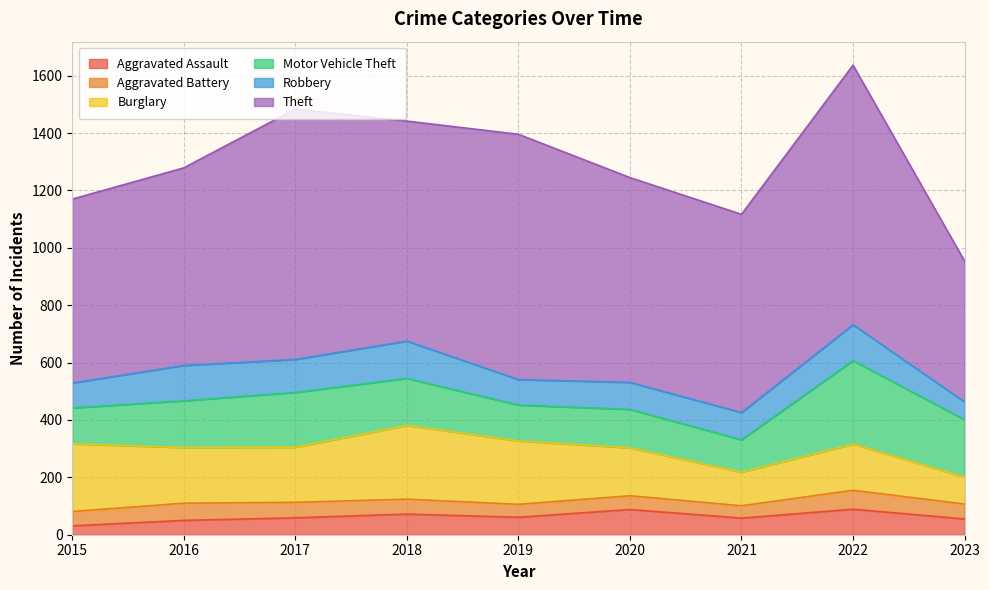

Where does the Aggravated Battery series first go above 52?

2016